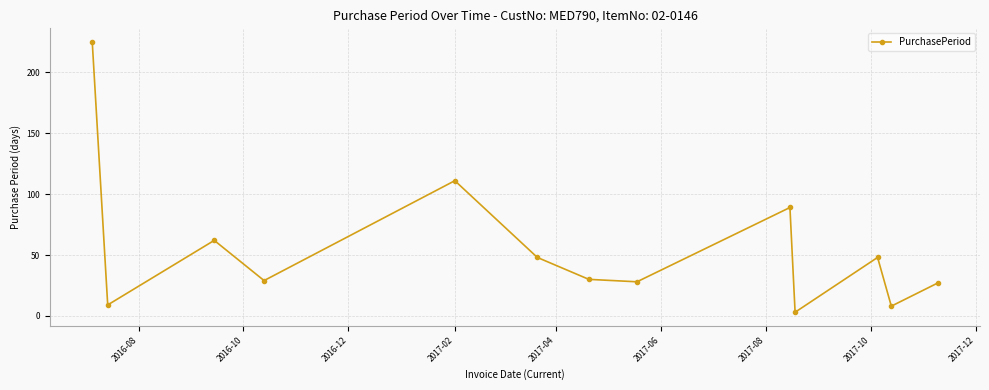

What is the maximum value shown in the chart?

225